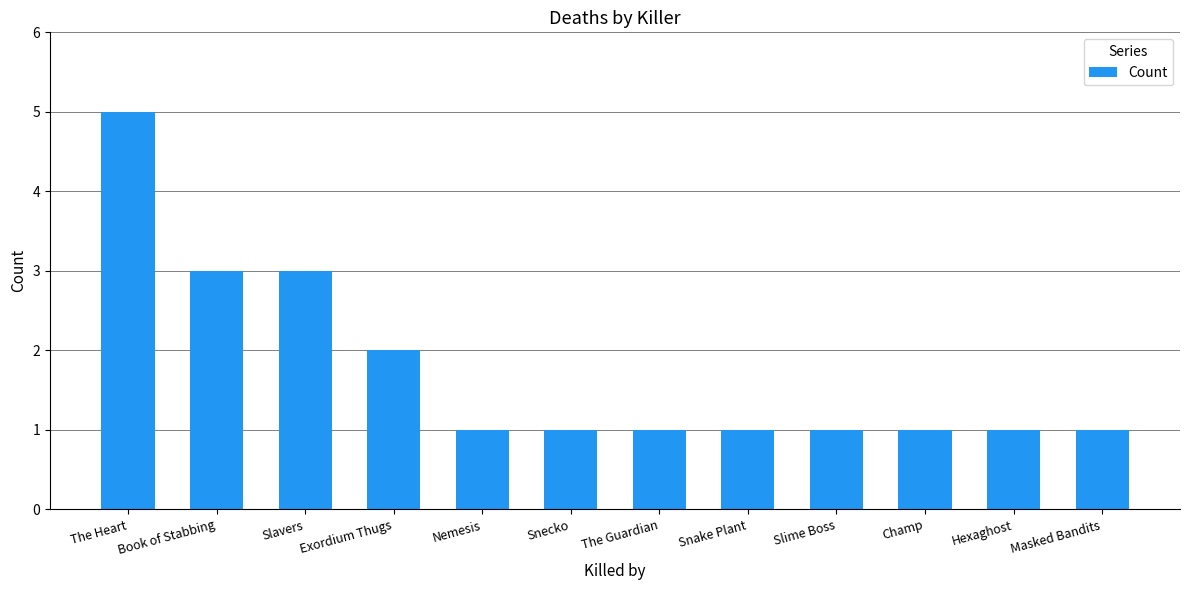

True or false: the data shows 1 at Hexaghost.

True